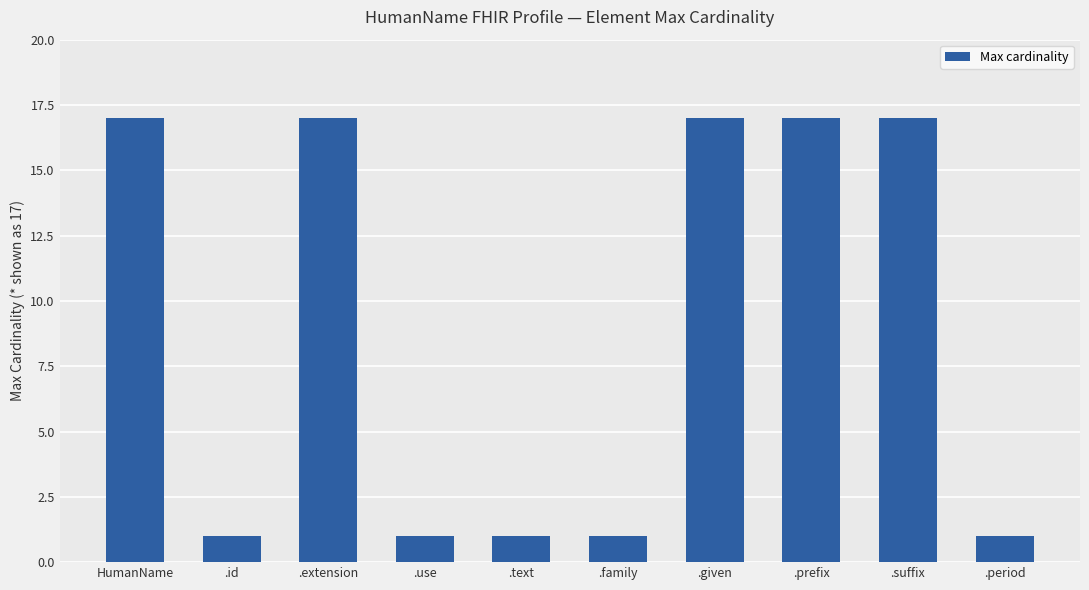

Count the number of categories in the chart.

10